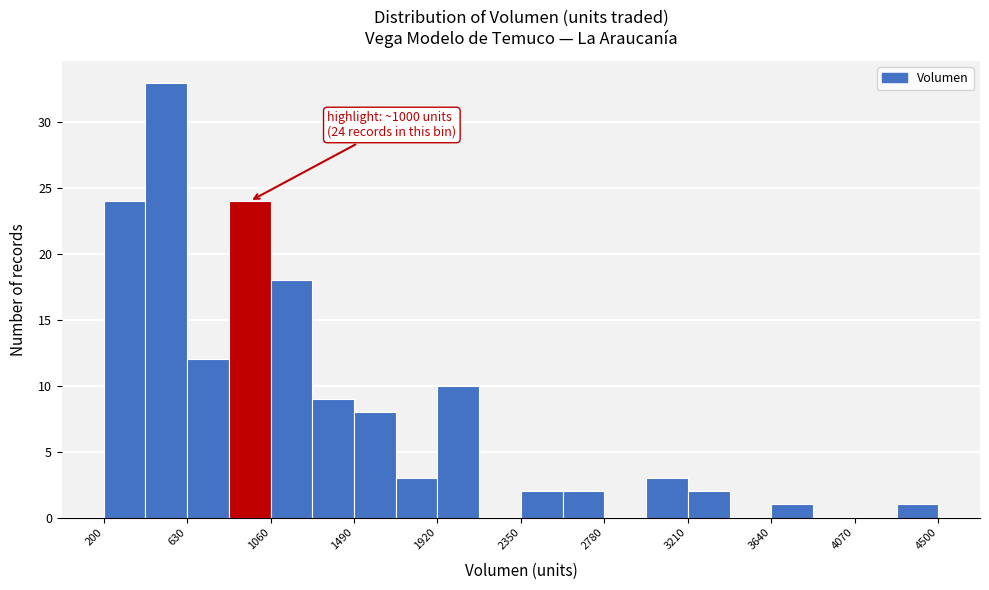

Which range on the x-axis has the tallest bar?

415 to 630